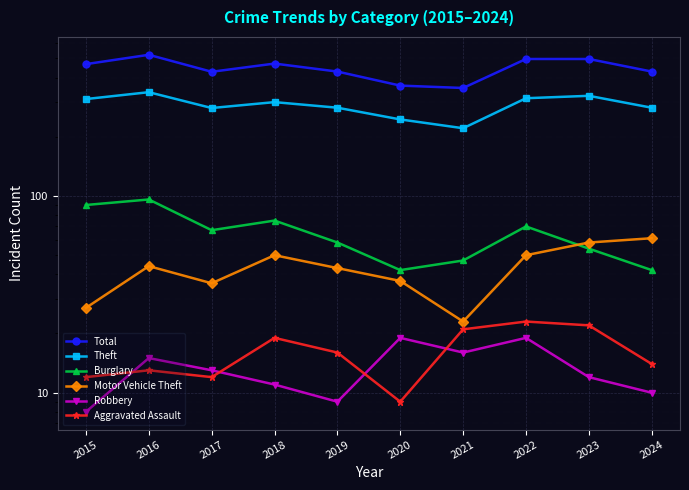

In Total, how many points are lower than both neighbors (excluding endpoints)?

2